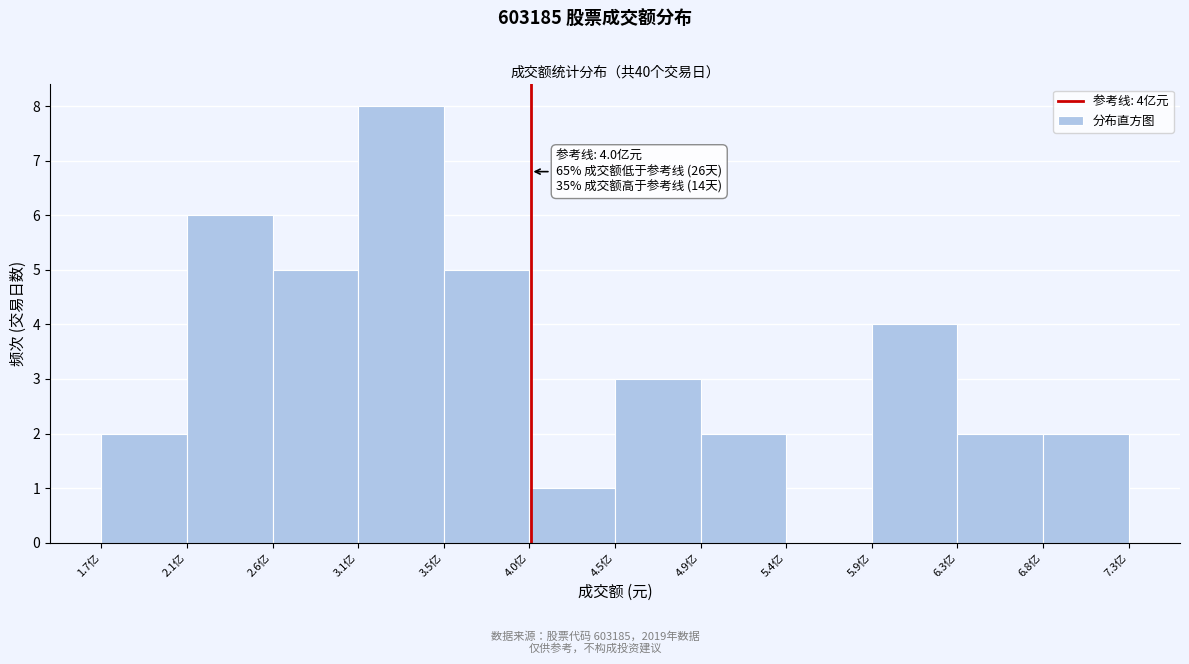

Reading left to right, list all the values displayed in this chart.

1.7亿=2	2.1亿=6	2.6亿=5	3.1亿=8	3.5亿=5	4.0亿=1	4.5亿=3	4.9亿=2	5.4亿=0	5.9亿=4	6.3亿=2	6.8亿=2